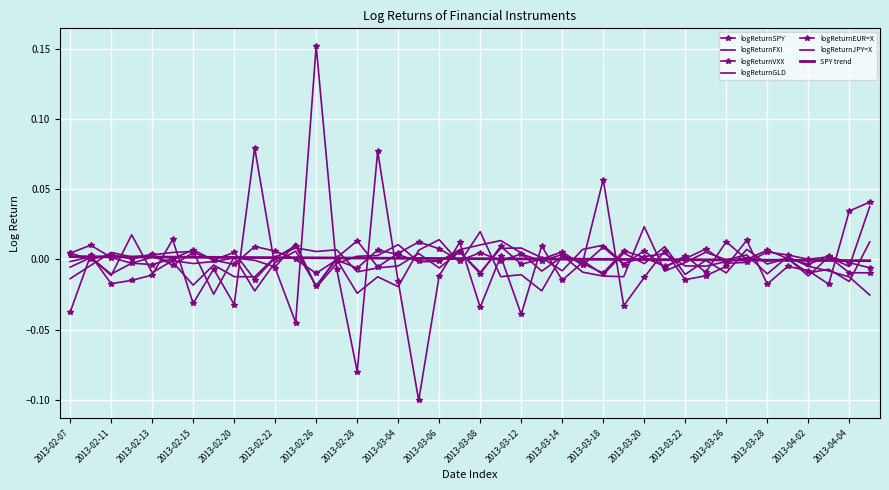

How many values in logReturnEUR=X are above zero?

20